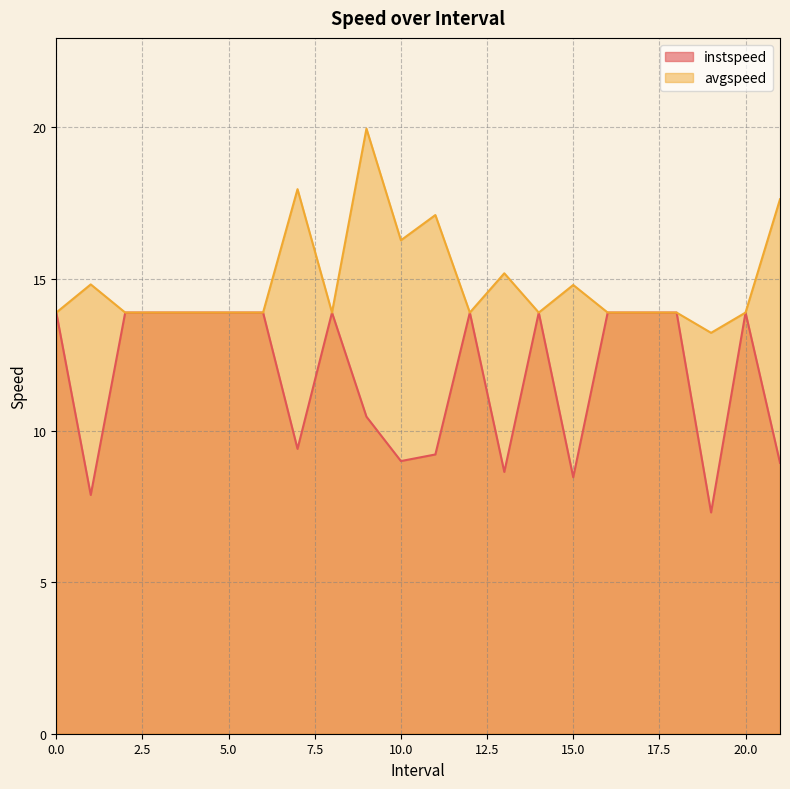

Which series has the largest total across all categories?

avgspeed